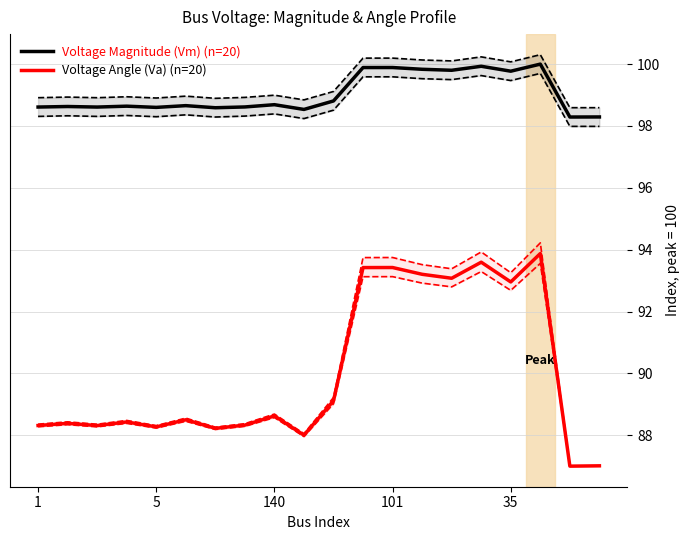

What is the label of the 9th point from the right?

11